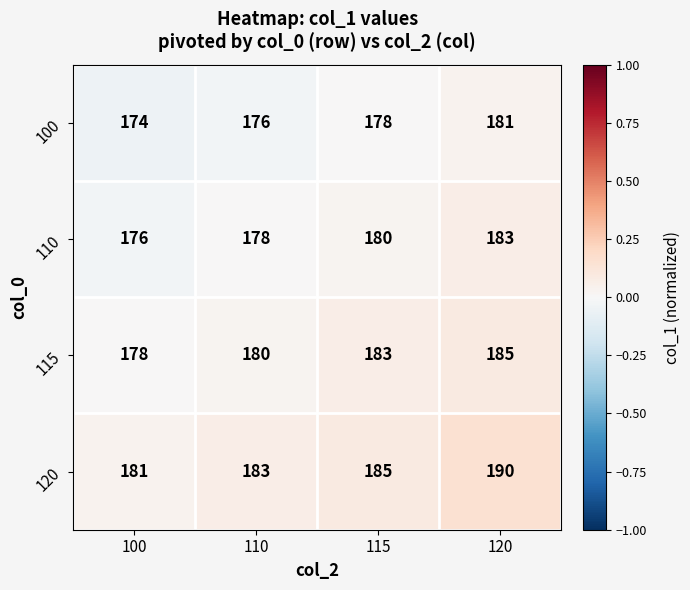

The 120 series shows 48 at 100. True or false?

False